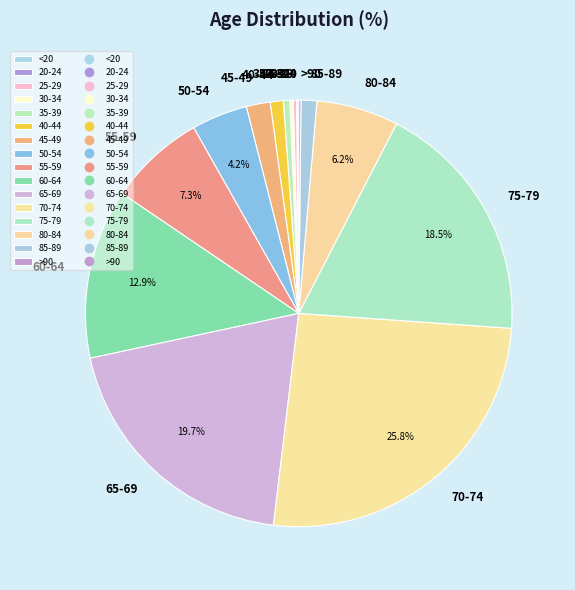

To the nearest percent, what is the average slice percentage?

6%